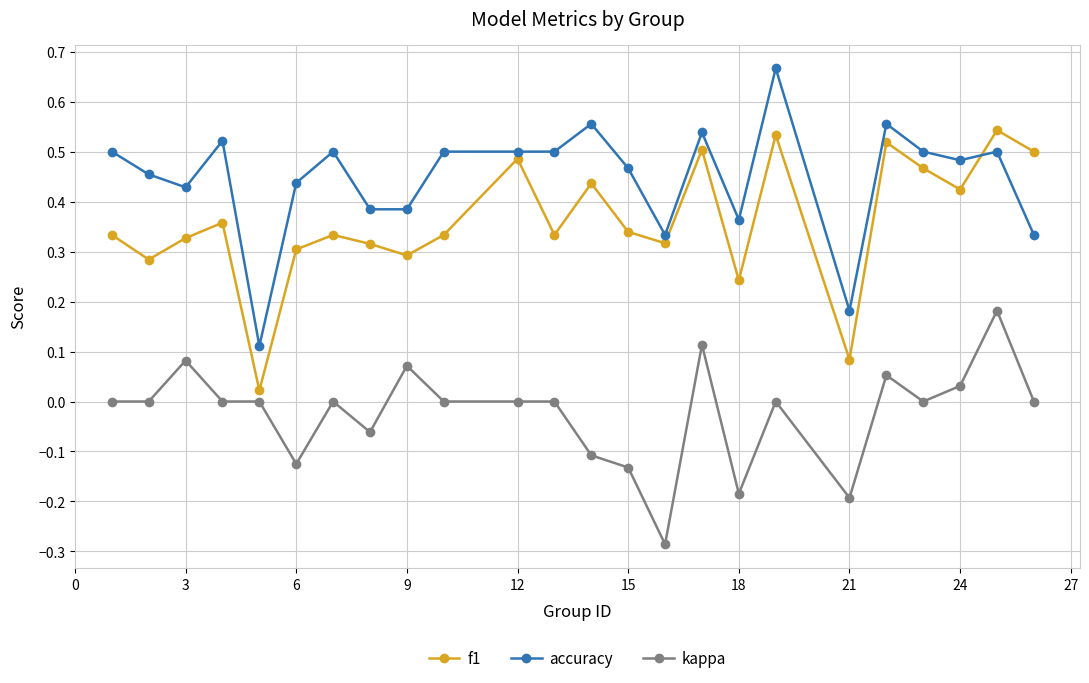

What is the sum of all f1 values?

8.6